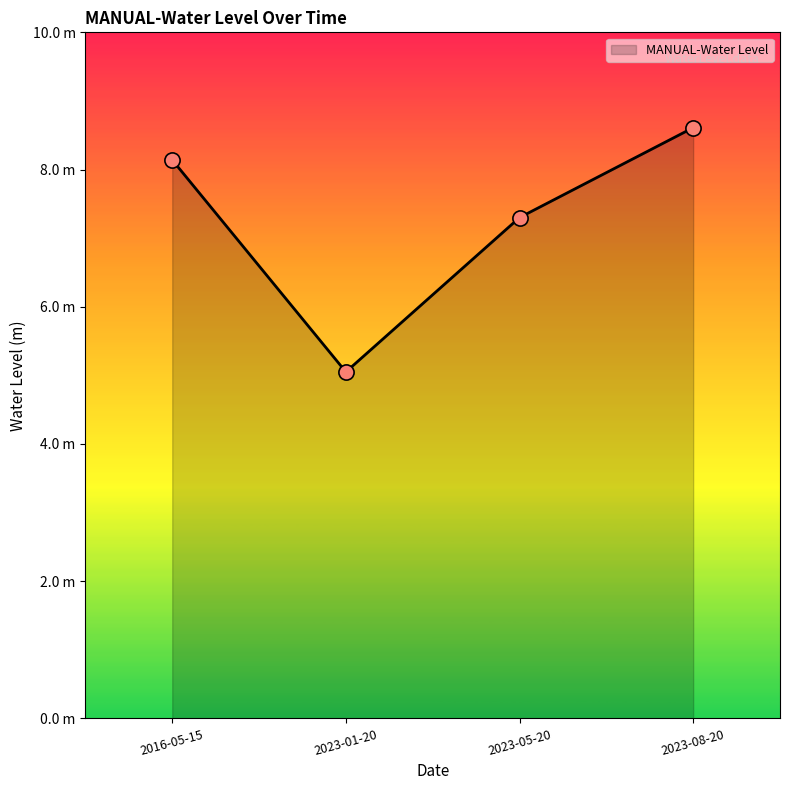

Does the chart have visible grid lines?

No